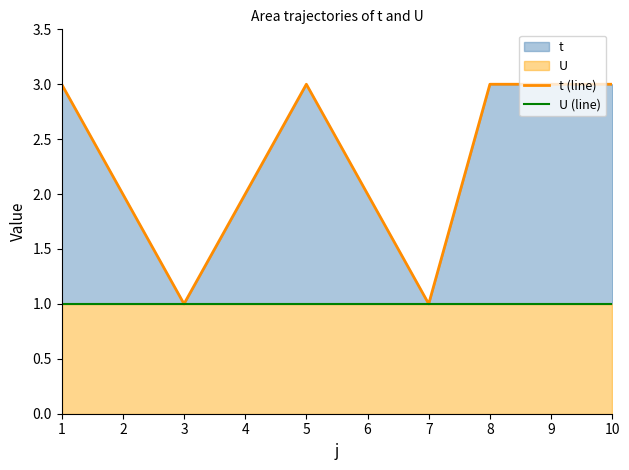

What is the total value across all series at 1?

4